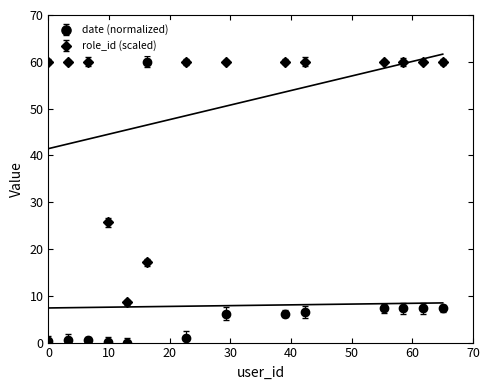

The value of date at 1239 is 90.8. True or false?

False